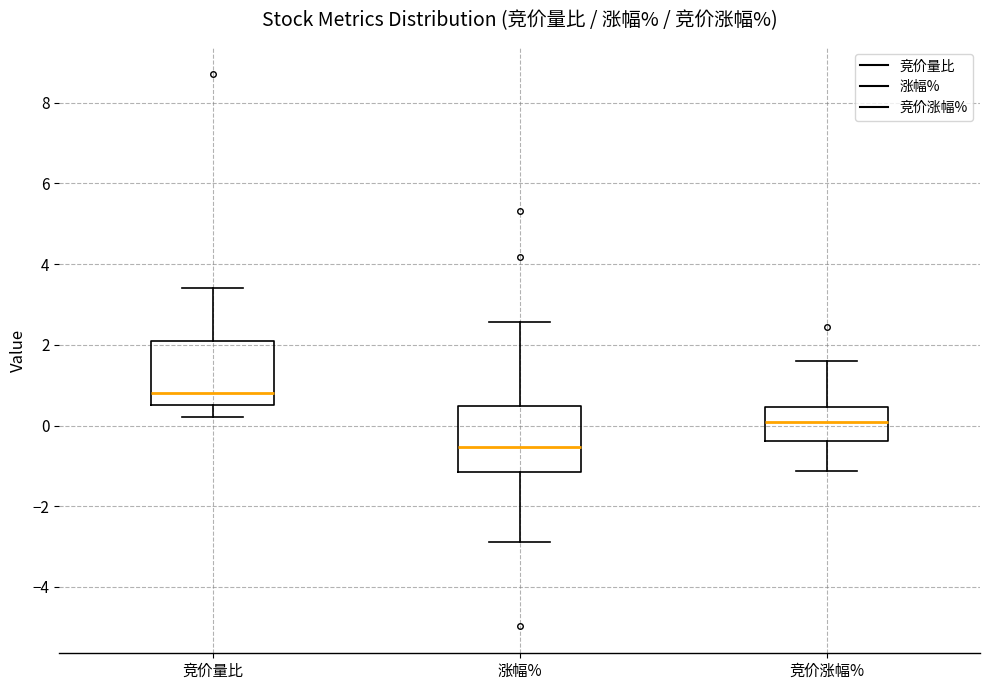

Reading left to right, transcribe this box plot: for each box, give where its median line is, the range the box spans, and where its two whiskers end, as read against the y-axis. The values are not printed on the chart, so give them approximately, as read against the axis.

竞价量比: median 0.8, box 0.6 to 2.2, whiskers 0.2 to 3.4
涨幅%: median -0.6, box -1.2 to 0.4, whiskers -2.8 to 2.6
竞价涨幅%: median 0.0, box -0.4 to 0.4, whiskers -1.2 to 1.6